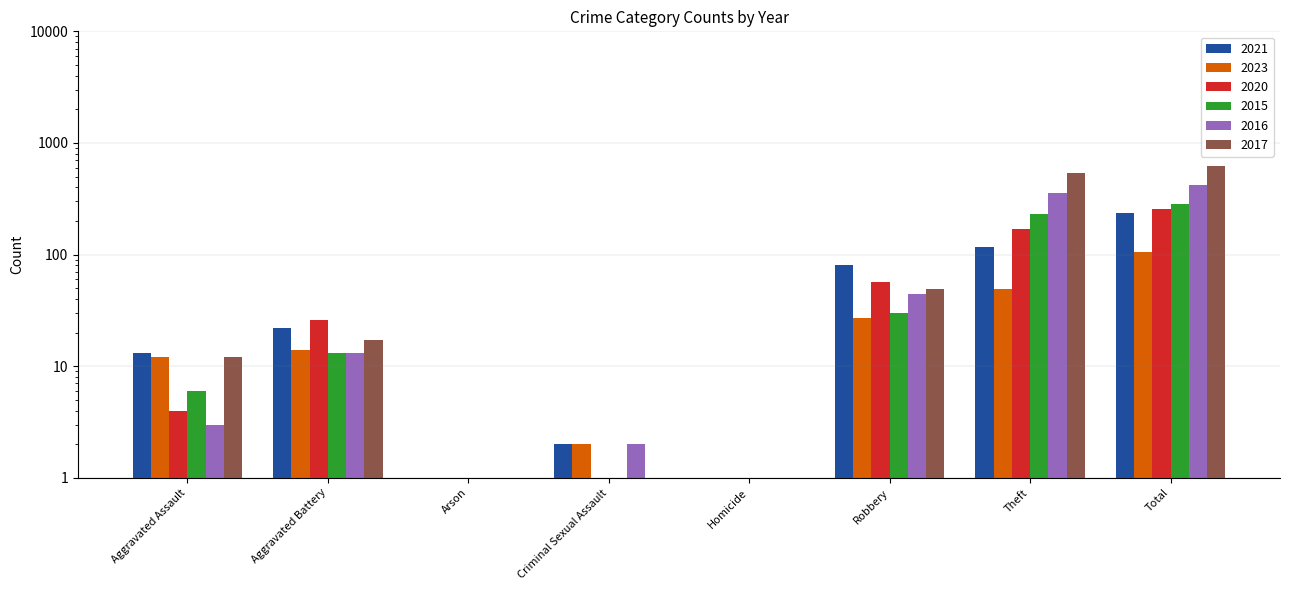

How many bars are there in each group?

6